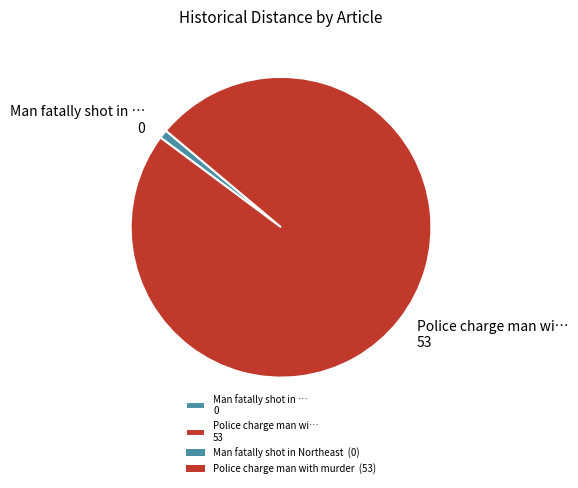

Which has a higher value, Police charge man wi… 53 or Man fatally shot in … 0?

Police charge man wi… 53